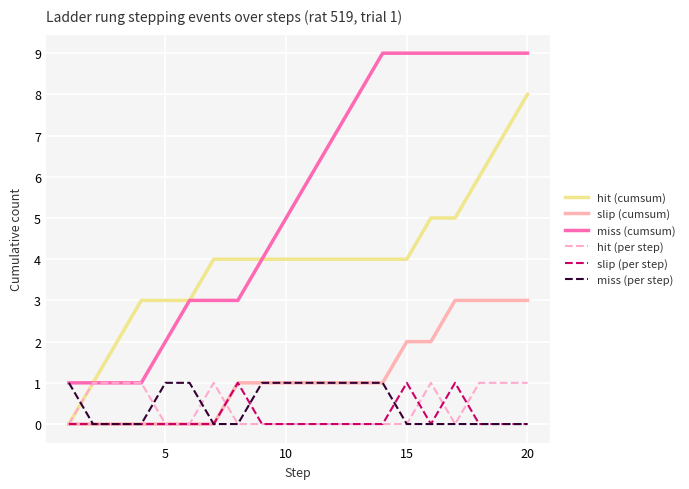

What is the maximum value shown in the chart?

9